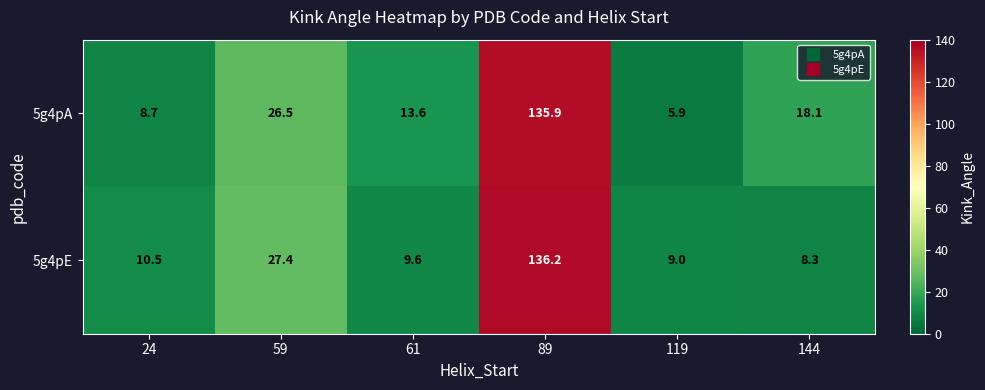

At which label does 5g4pA first exceed 18?

59